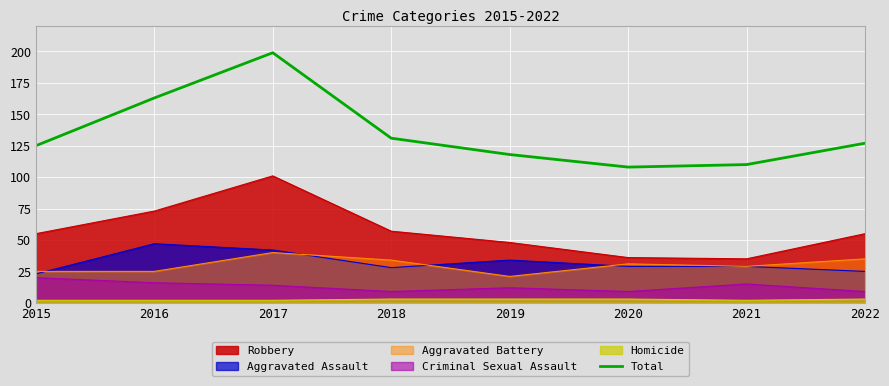

True or false: the data has more than 0 interior local peaks.

True